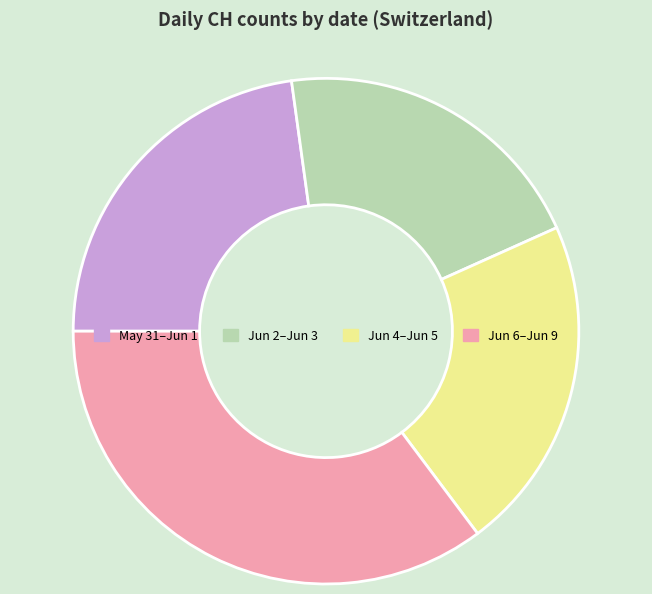

Is there a majority slice in this chart?

No